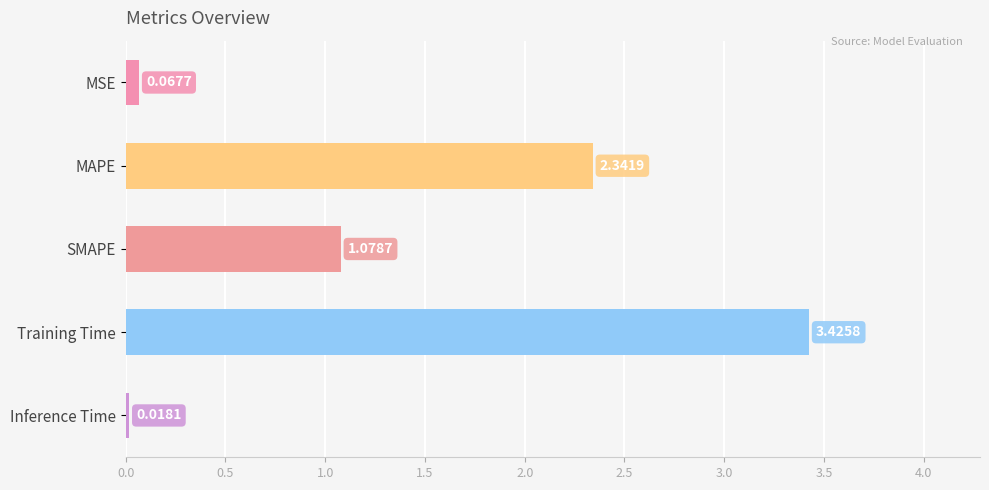

Where is the data nearest to the value 1?

SMAPE